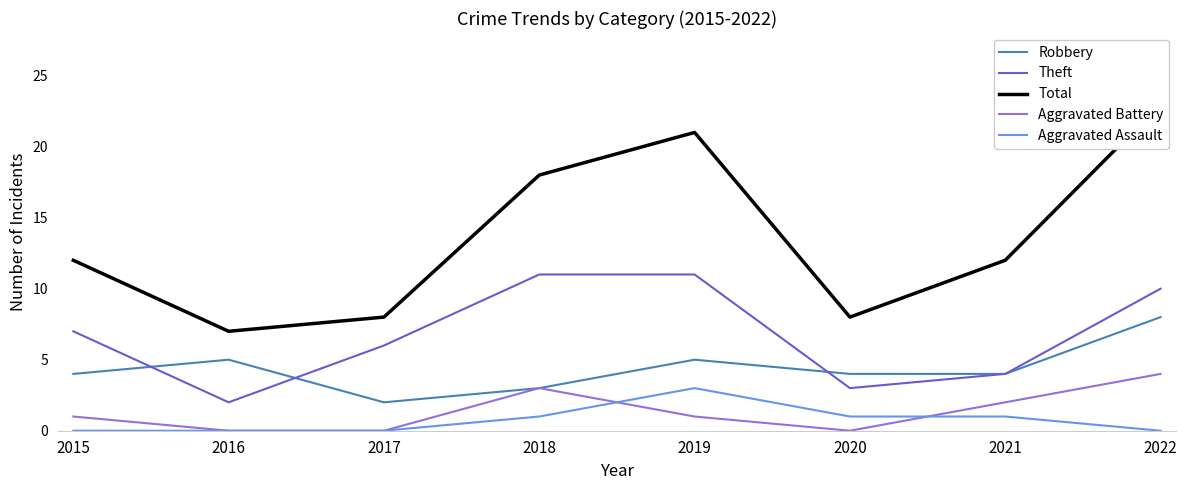

How many distinct data groups are displayed?

5